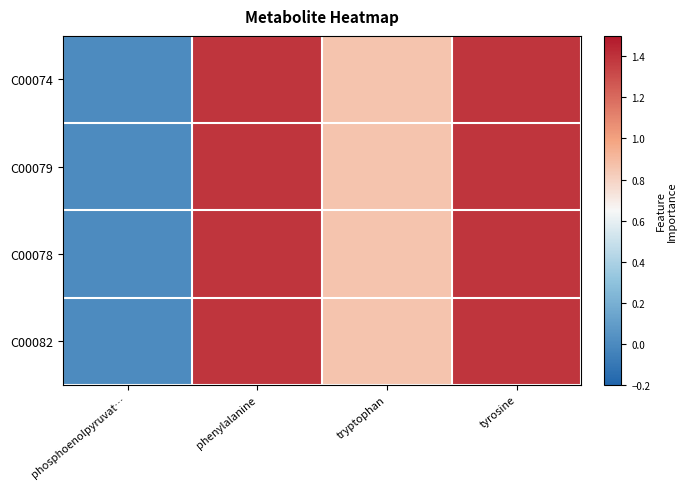

Reading left to right, what are all the values shown in this chart?

C00074: phosphoenolpyruvat…=0.0	phenylalanine=1.4	tryptophan=0.9	tyrosine=1.4
C00079: phosphoenolpyruvat…=0.0	phenylalanine=1.4	tryptophan=0.9	tyrosine=1.4
C00078: phosphoenolpyruvat…=0.0	phenylalanine=1.4	tryptophan=0.9	tyrosine=1.4
C00082: phosphoenolpyruvat…=0.0	phenylalanine=1.4	tryptophan=0.9	tyrosine=1.4